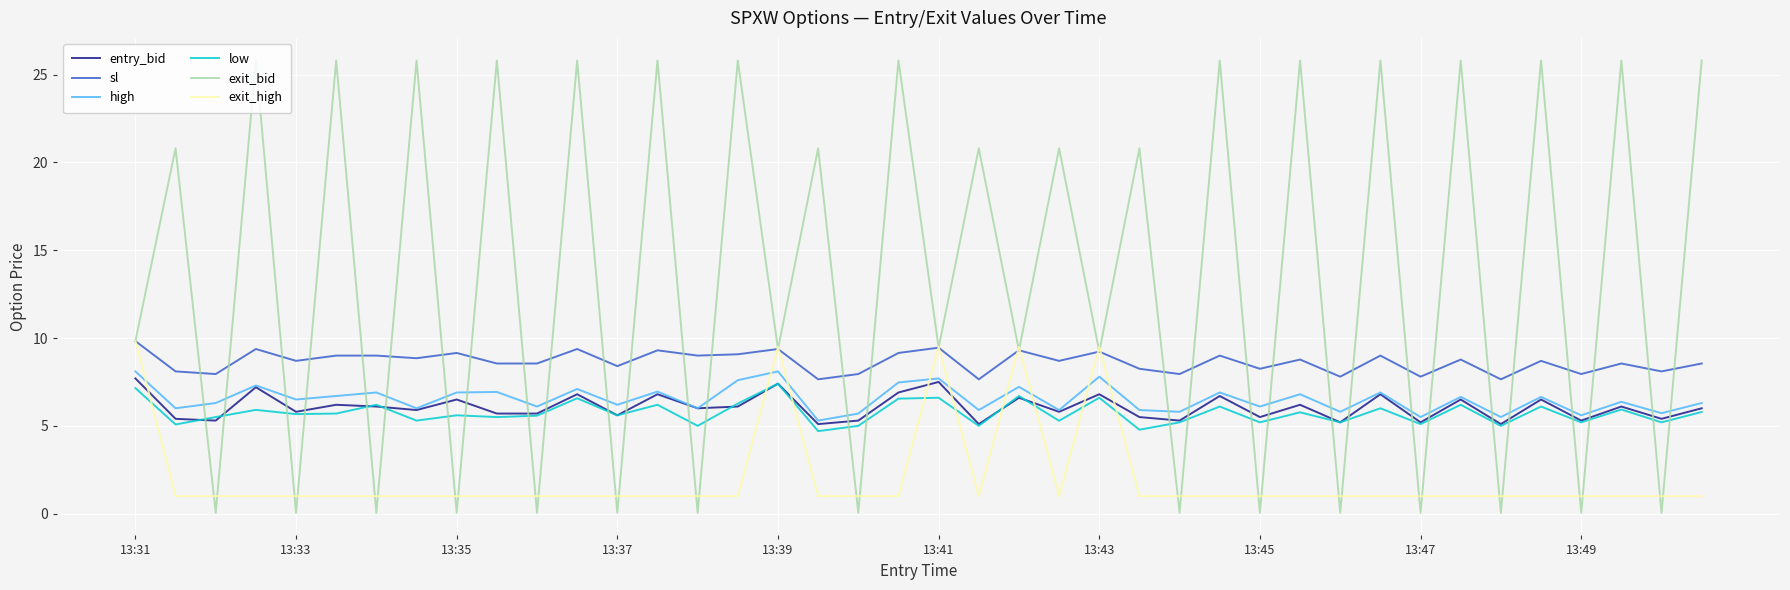

Which series has the largest range (max minus min)?

exit_bid